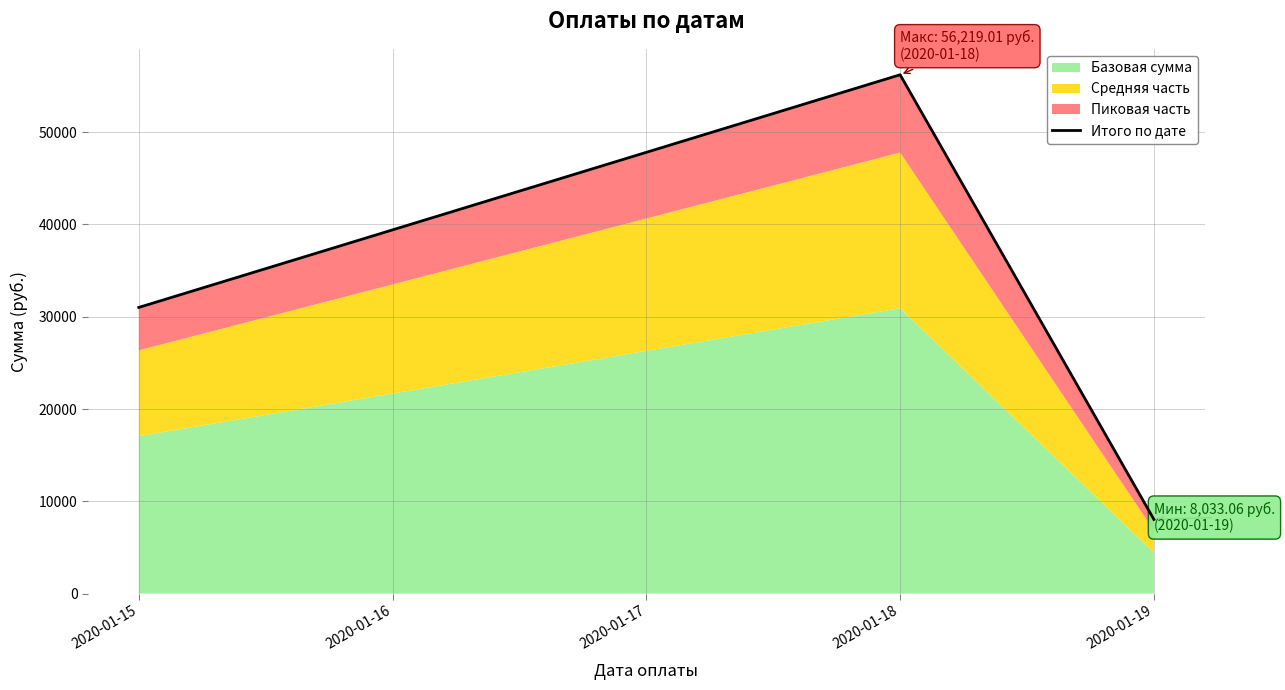

Reading left to right, transcribe all the data shown in this chart.

31008.4	56219.0	8033.1